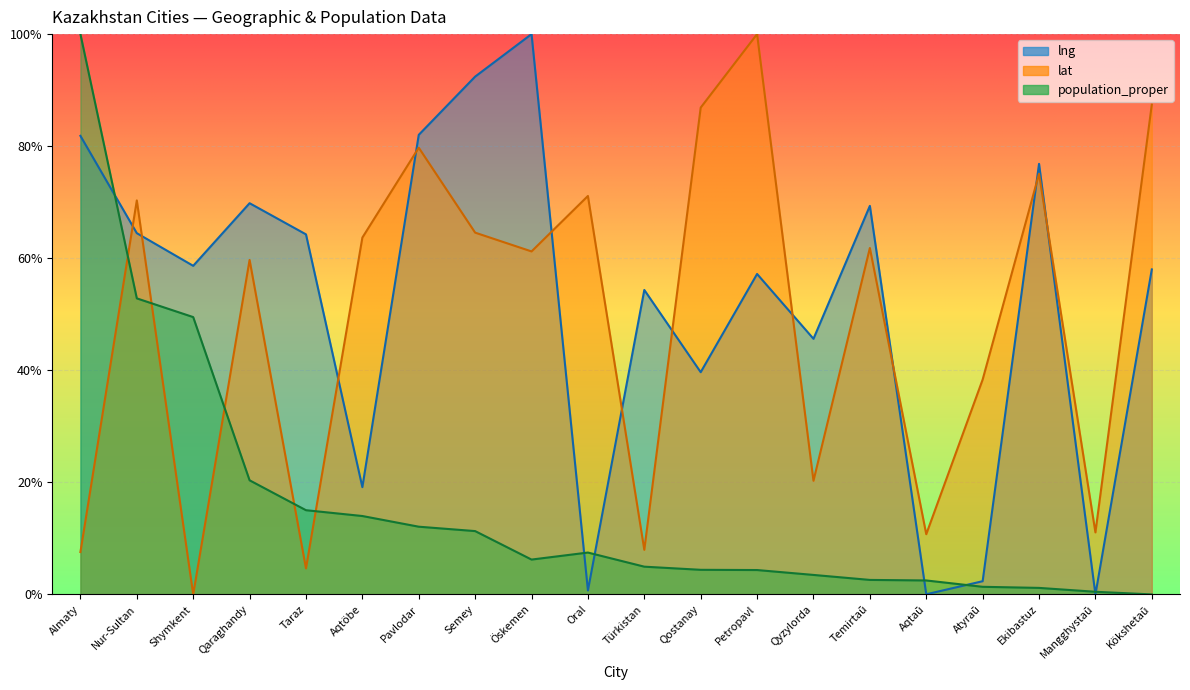

Between Shymkent and Oral, which series saw the biggest shift?

lat